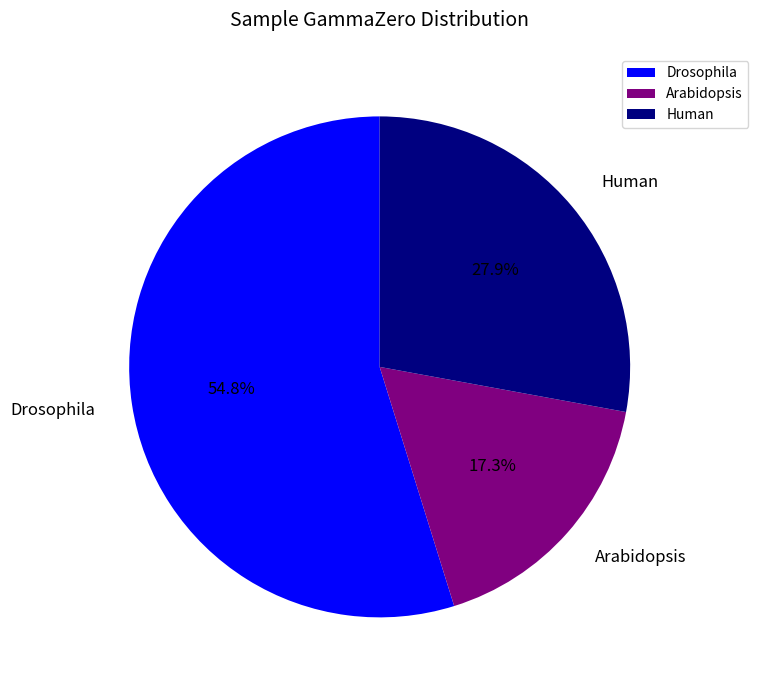

What percentage do Arabidopsis and Human together represent?

45.2%